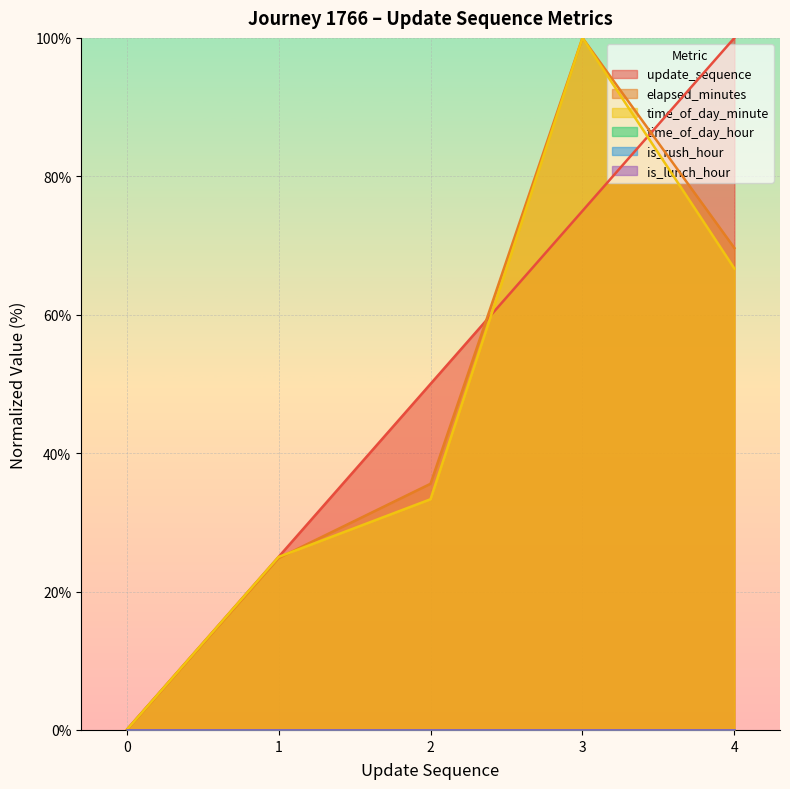

What is the value of the elapsed_minutes point at the 5th from the left?

69.6